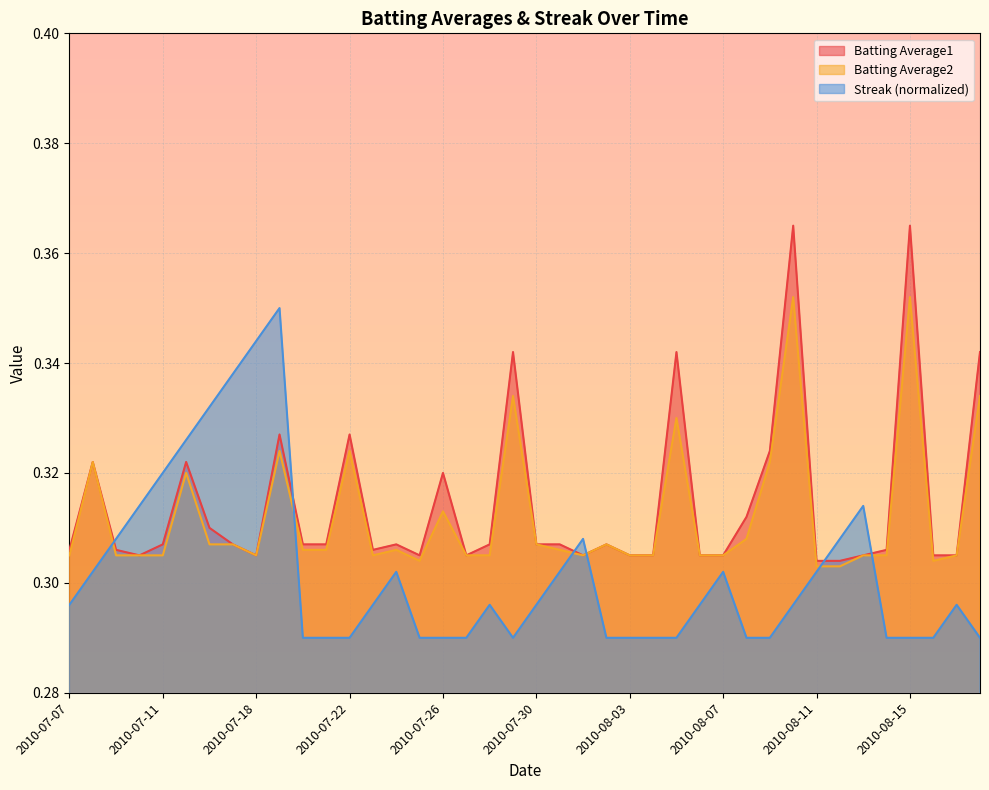

True or false: Batting Average1 has a value of 0.3 at 2010-08-16.

True